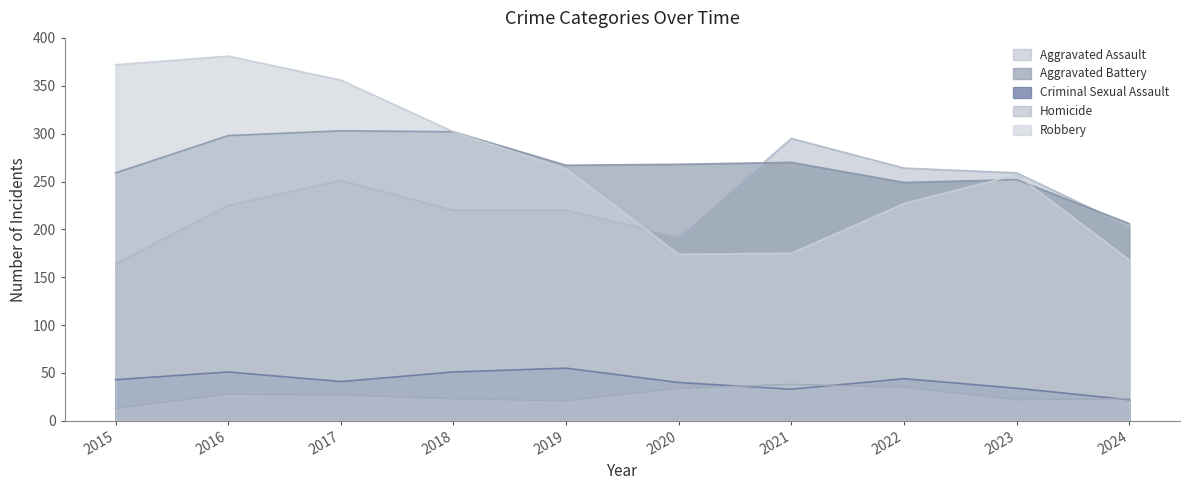

Which series has the largest range (max minus min)?

Robbery